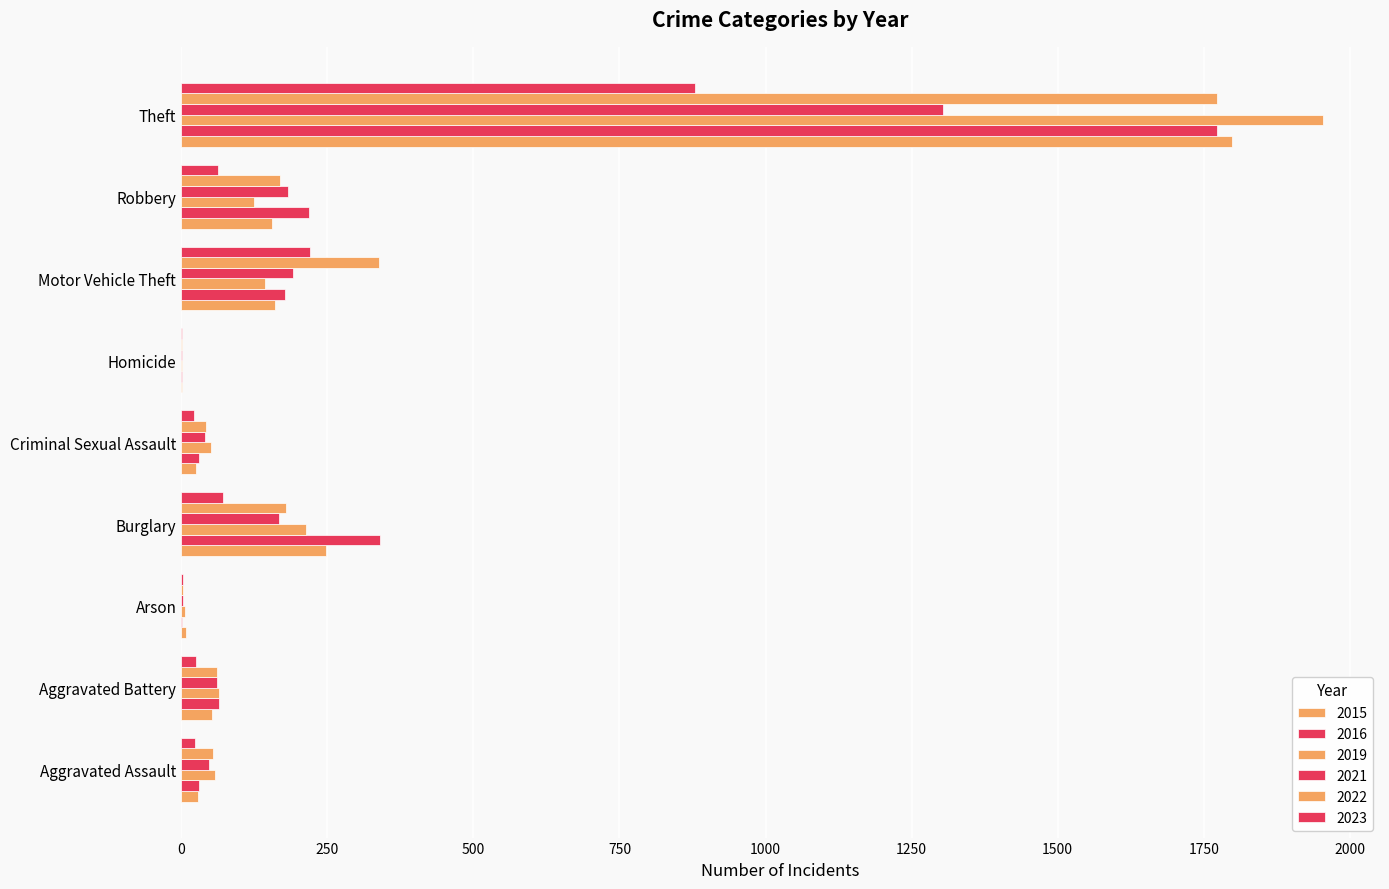

The 2015 series shows 267 at Motor Vehicle Theft. True or false?

False